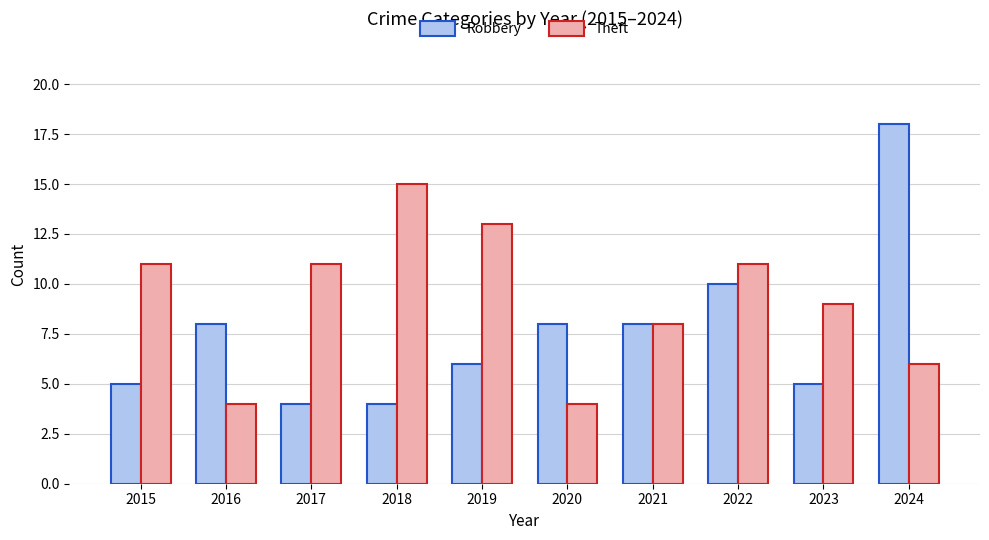

What is the total value across all series at 2021?

16